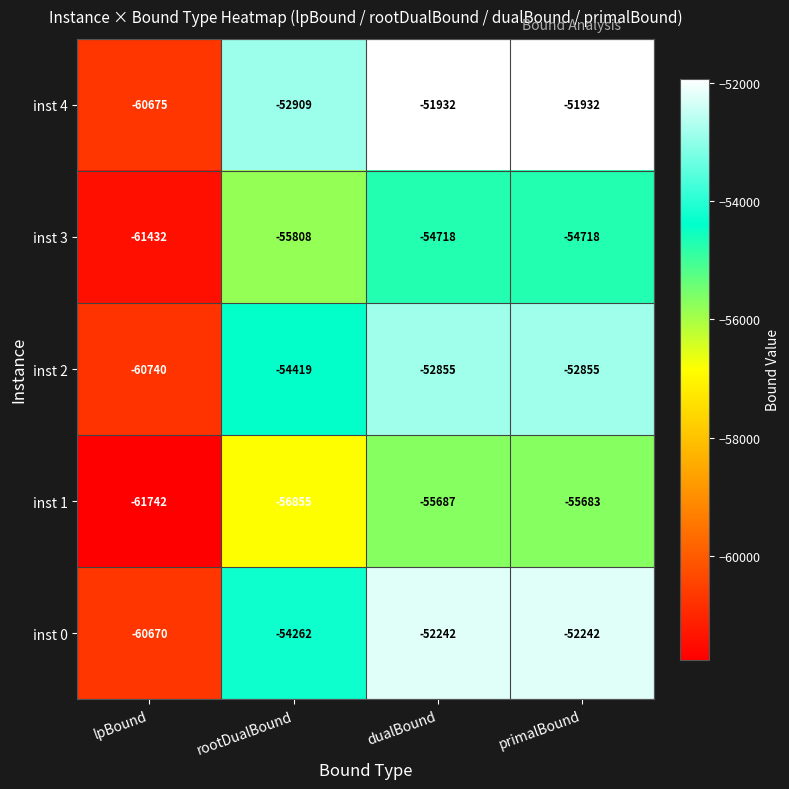

Reading right to left, transcribe all the data shown in this chart.

inst 4: -51932	-51932	-52909	-60675
inst 3: -54718	-54718	-55808	-61432
inst 2: -52855	-52855	-54419	-60740
inst 1: -55683	-55687	-56855	-61742
inst 0: -52242	-52242	-54262	-60670